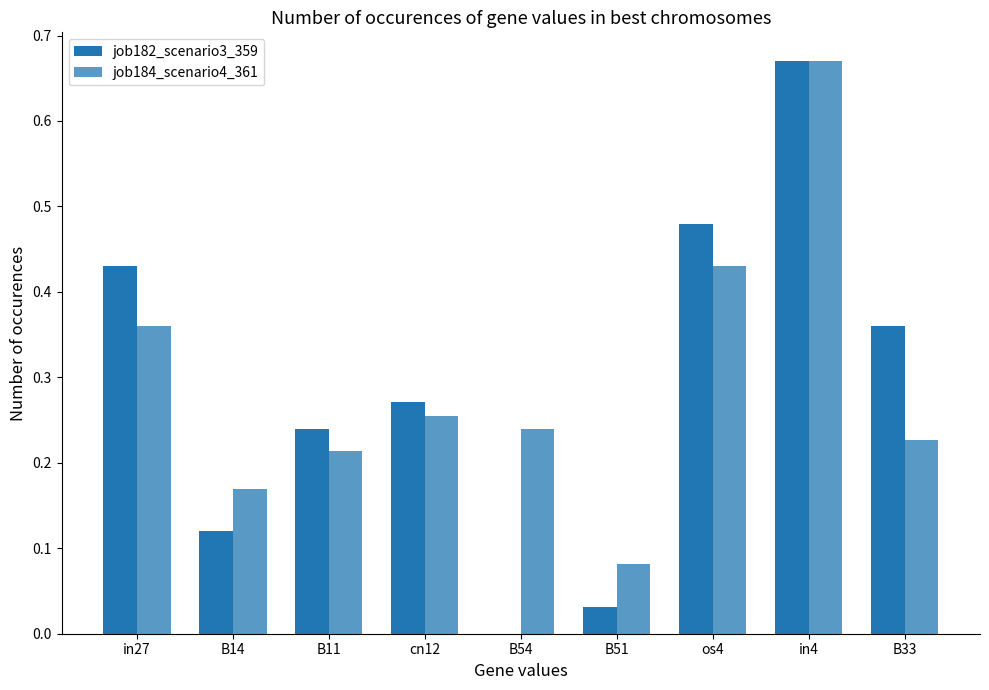

At which label is job184_scenario4_361 closest to 0?

B51